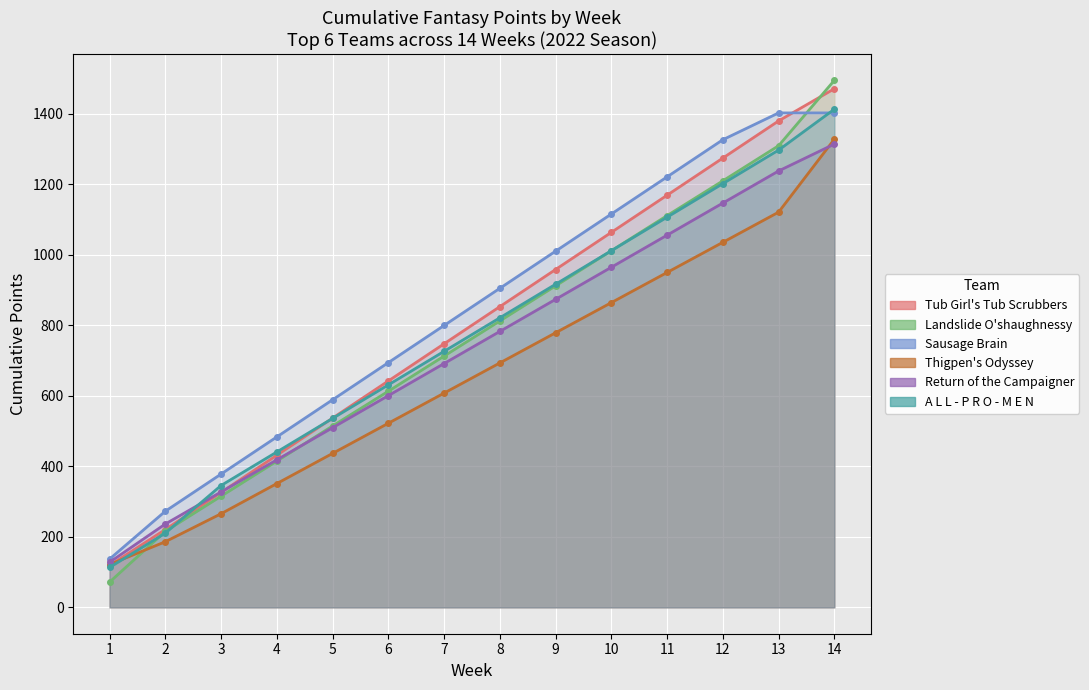

List the labels in order of A L L - P R O - M E N value, smallest first.

1, 2, 3, 4, 5, 6, 7, 8, 9, 10, 11, 12, 13, 14